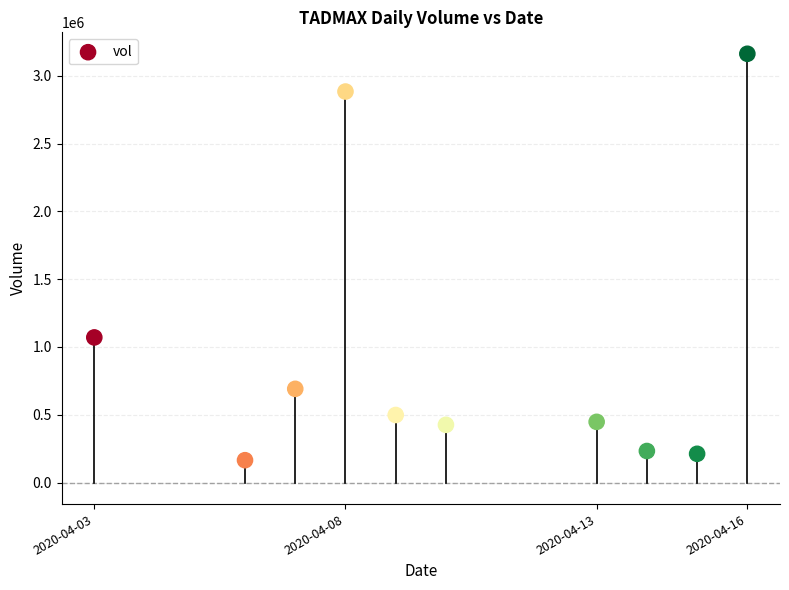

What is the range of Y values (max minus min)?

2996000